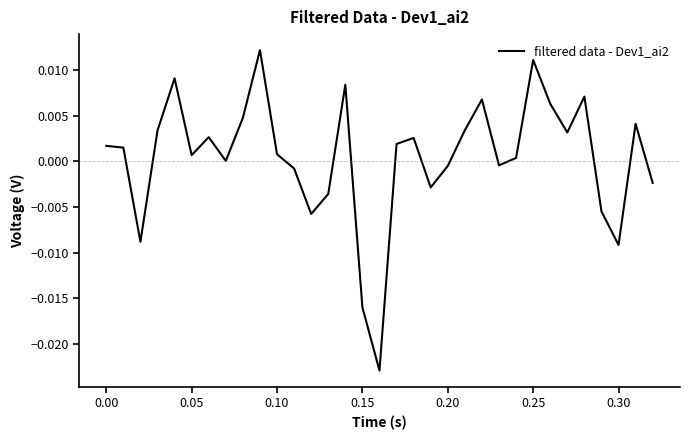

Does the chart have visible grid lines?

No